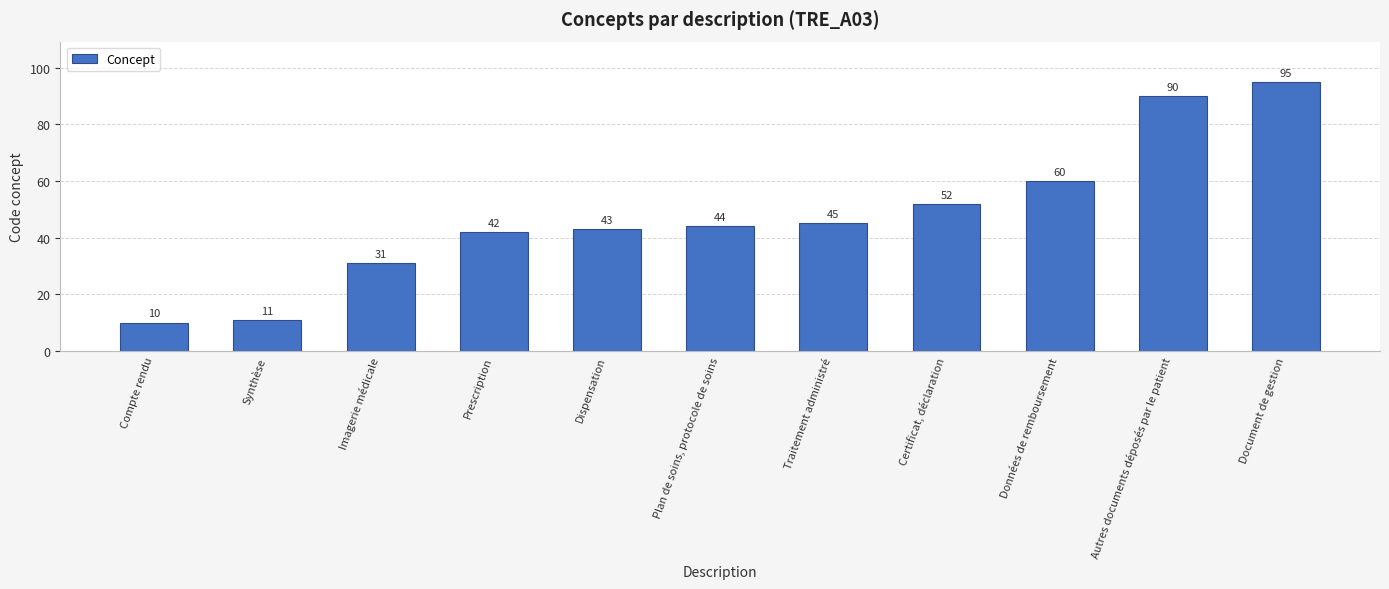

What is the label of the 11th bar from the left?

Document de gestion